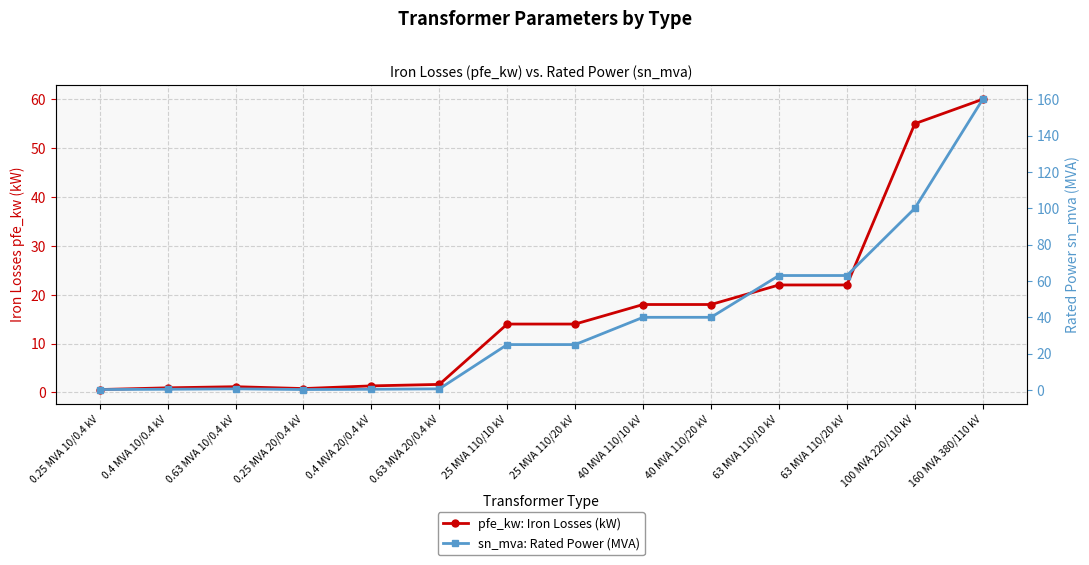

How many data points does each series have?

14